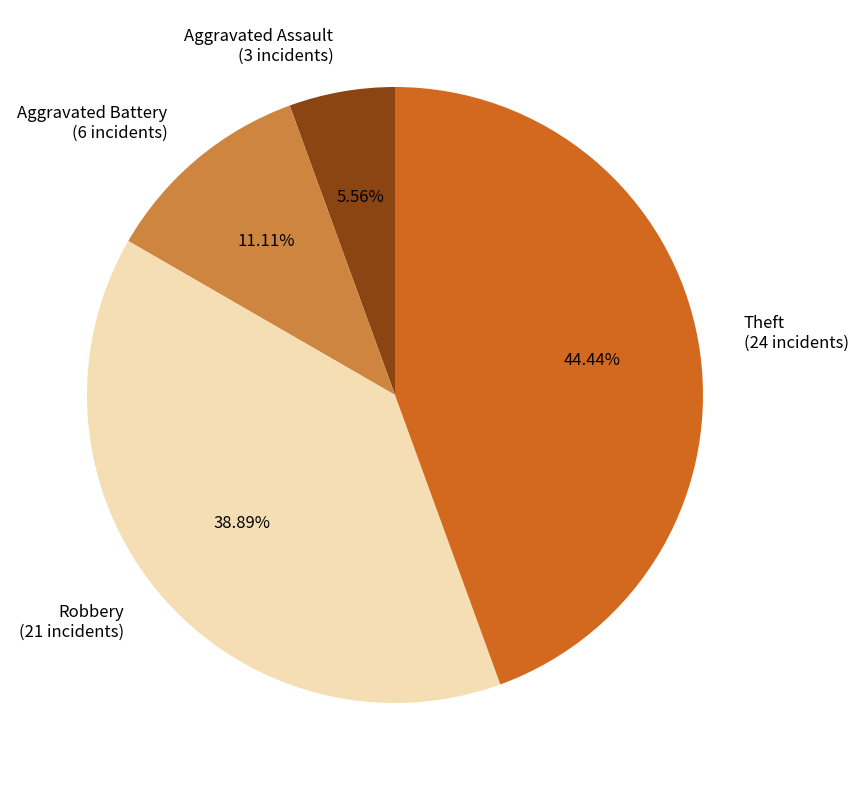

True or false: Aggravated Assault accounts for 6% of the total.

True